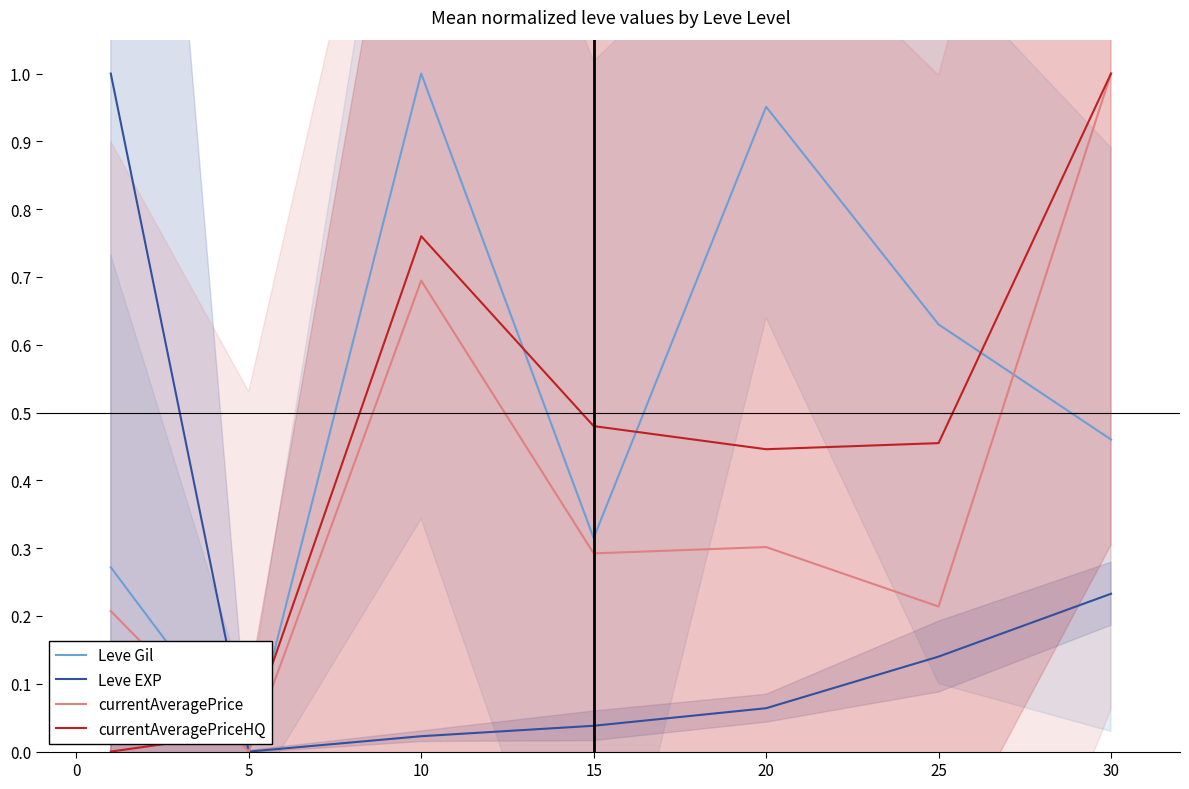

Which category has the highest value in the Leve Gil series?

10